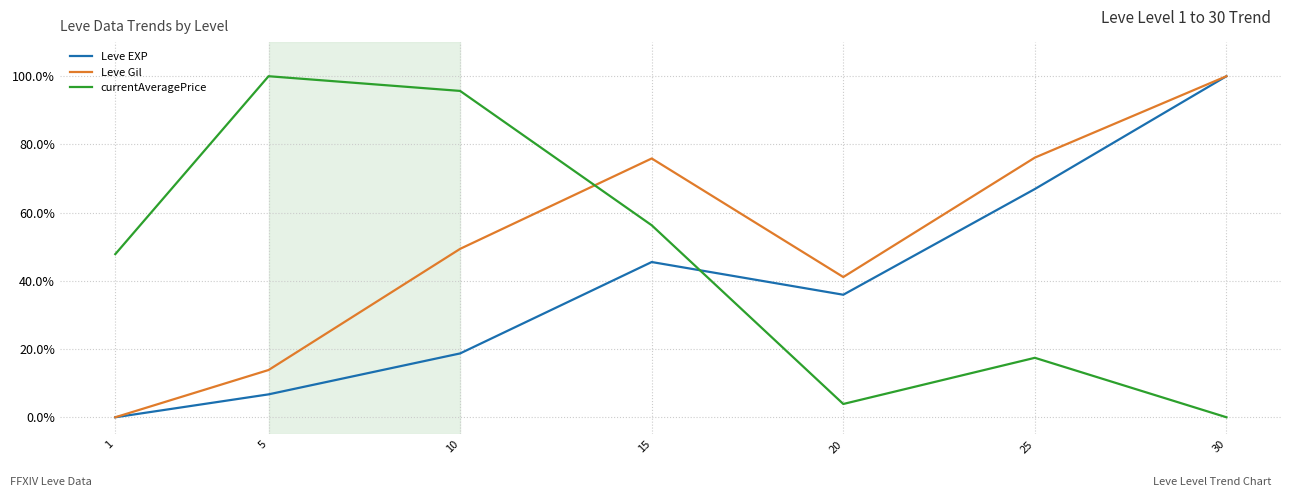

What is the difference between the Leve Gil values at 10 and 25?

0.3